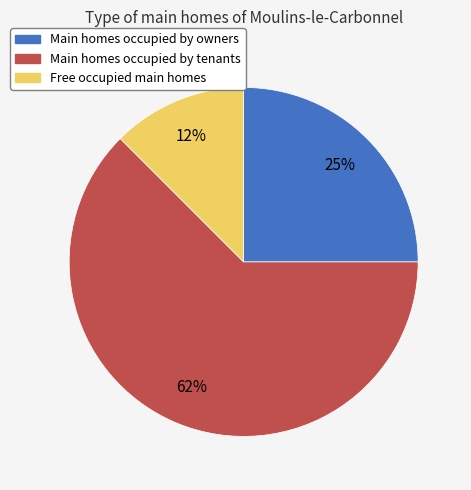

To the nearest percent, what is the average slice percentage?

33%